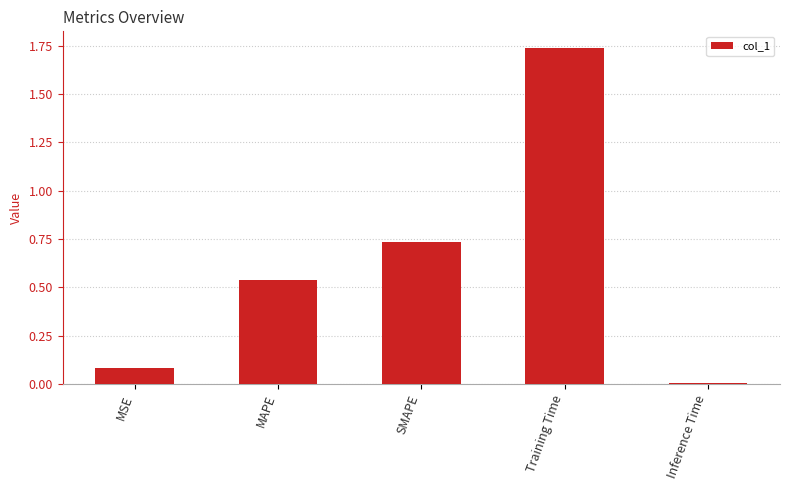

At which category does the chart reach its peak across all series?

Training Time